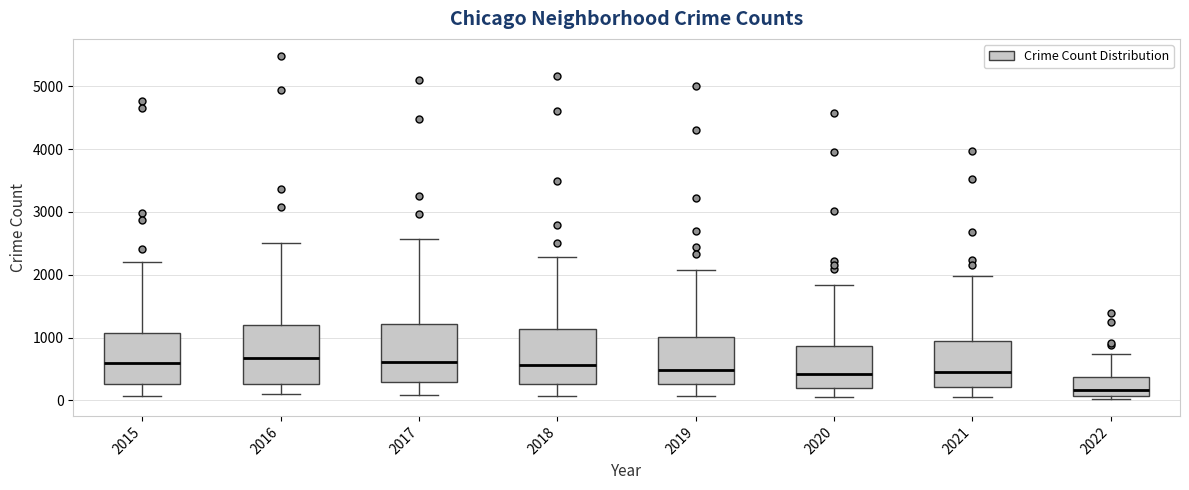

Where does the lower whisker of the box at x = 2015 end on the y-axis? The values are not printed on the chart, so give them approximately, as read against the axis.

100